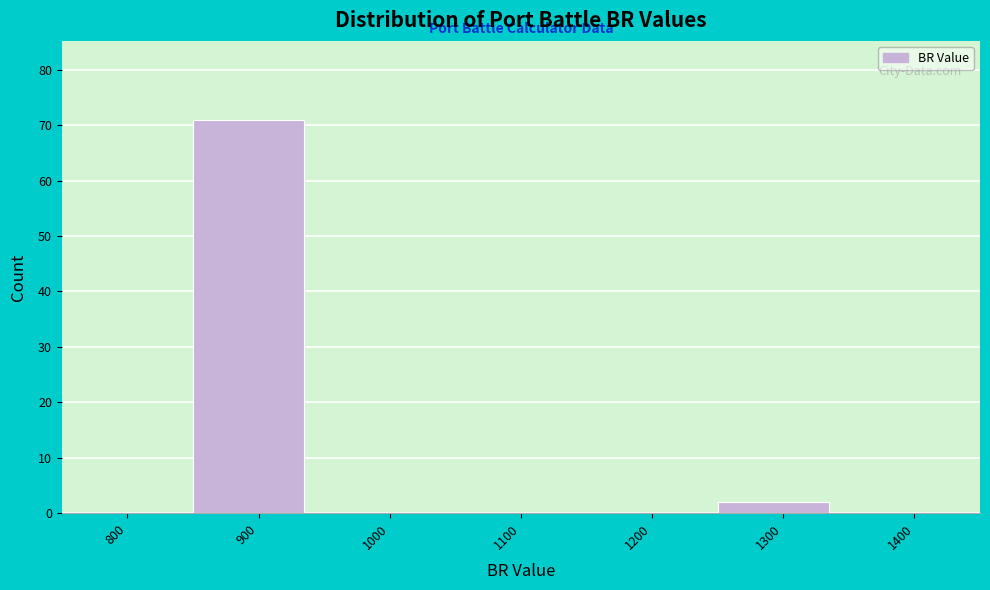

Reading right to left, list all the values displayed in this chart.

1400=0	1300=2	1200=0	1100=0	1000=0	900=71	800=0